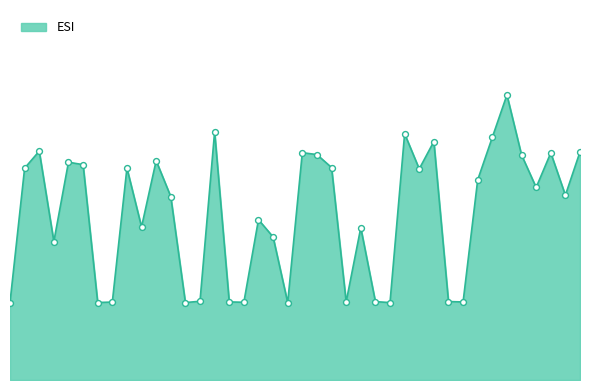

Is this an area chart (filled region under the line)?

Yes